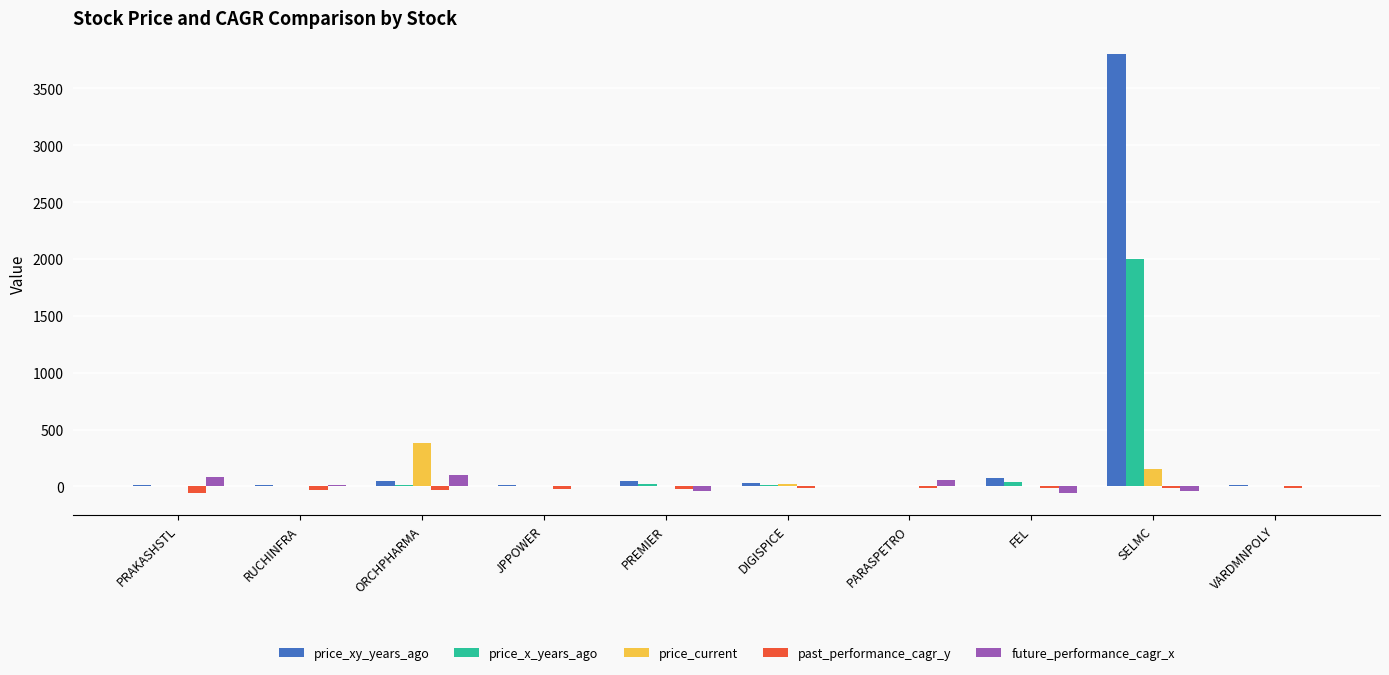

Which series changed the most between SELMC and VARDMNPOLY?

price_xy_years_ago